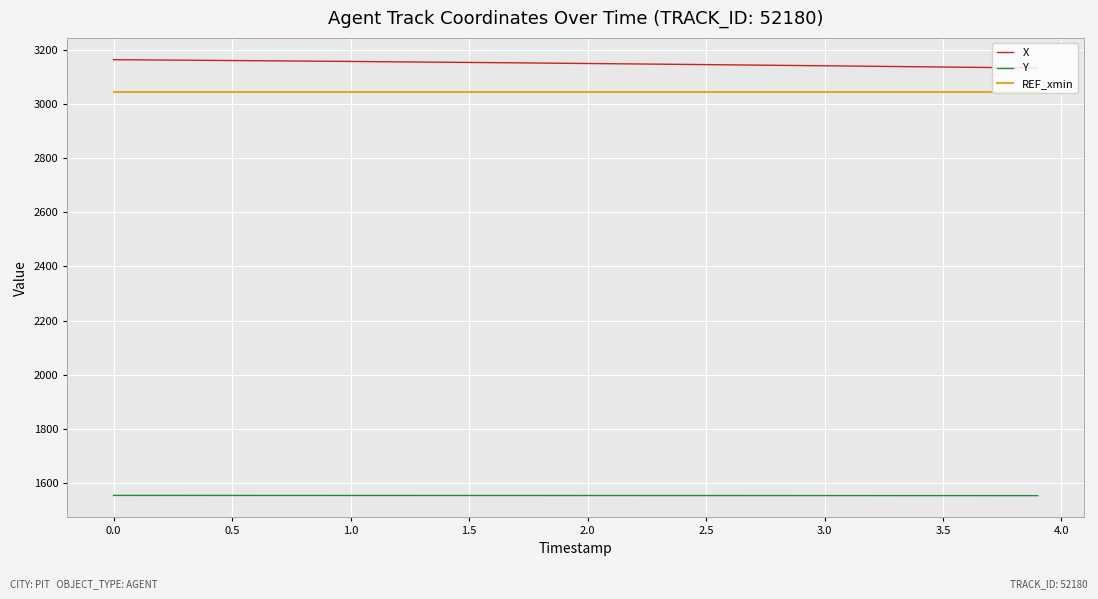

List the series in order of their peak value, highest first.

X, REF_xmin, Y